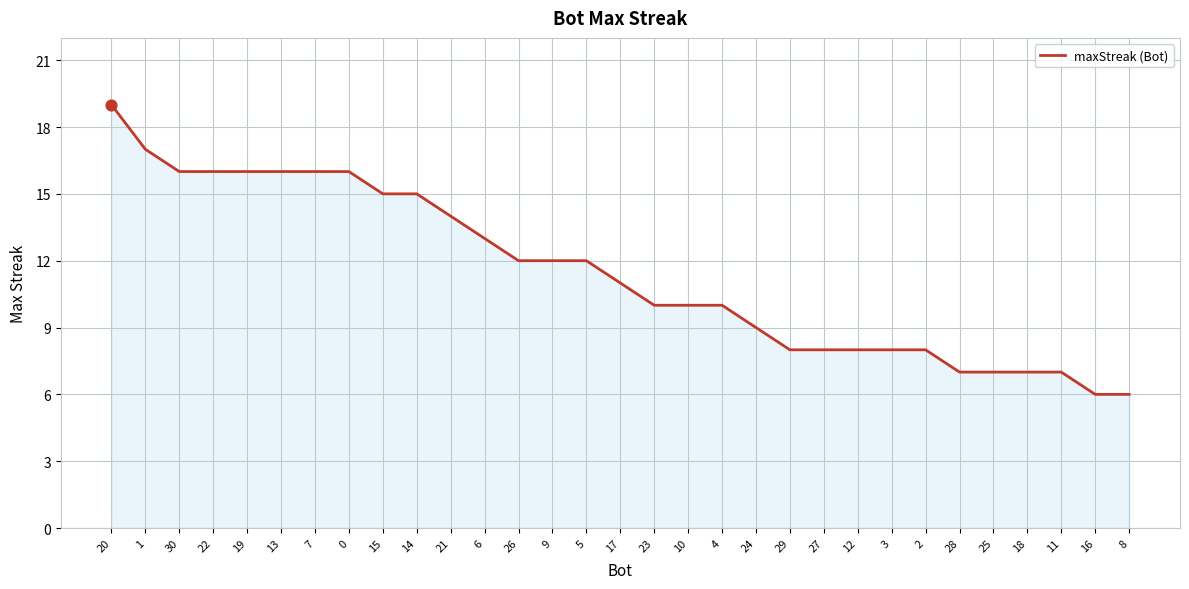

What is the ratio of the value at 22 to the value at 29?

2.0